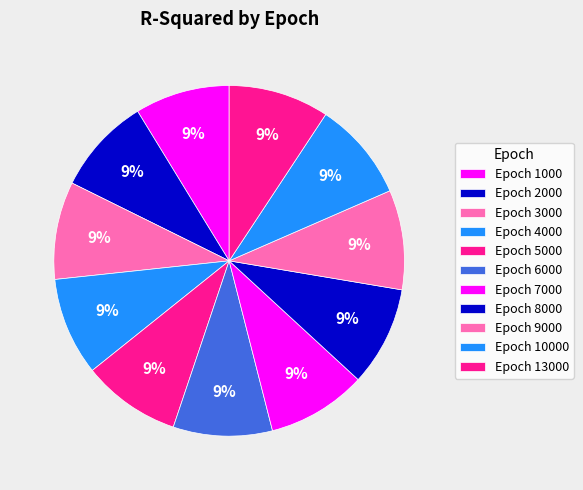

Rank the categories by value from lowest to highest.

1000, 2000, 3000, 4000, 5000, 6000, 10000, 7000, 9000, 8000, 13000